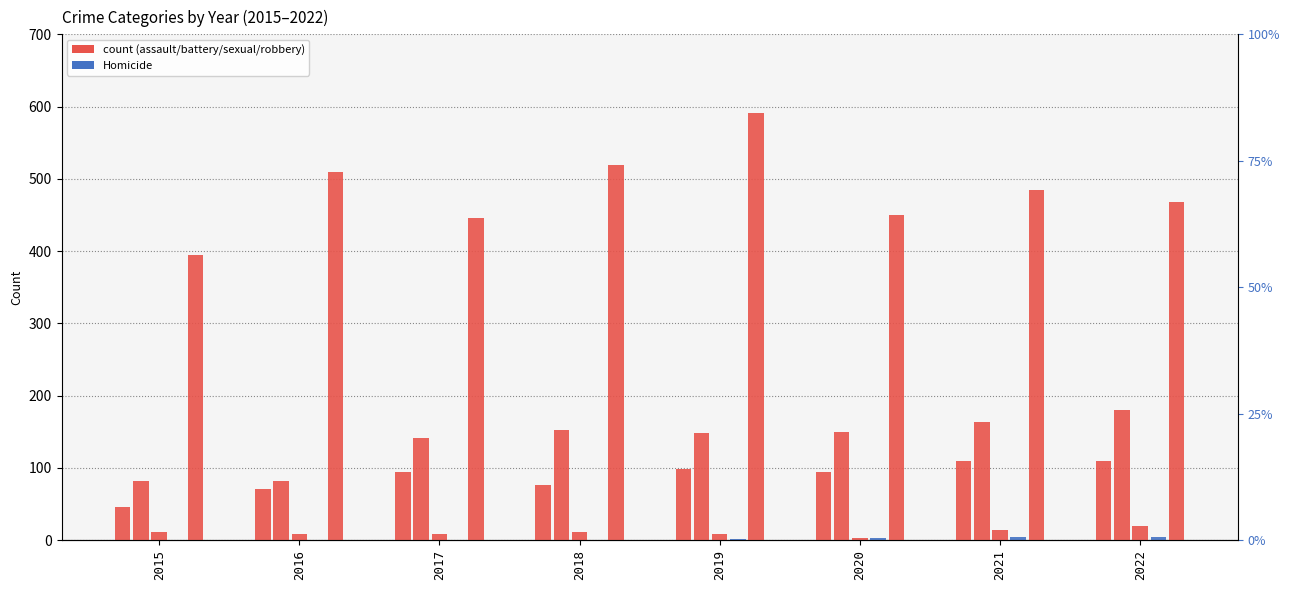

Which series has the largest total across all categories?

Robbery